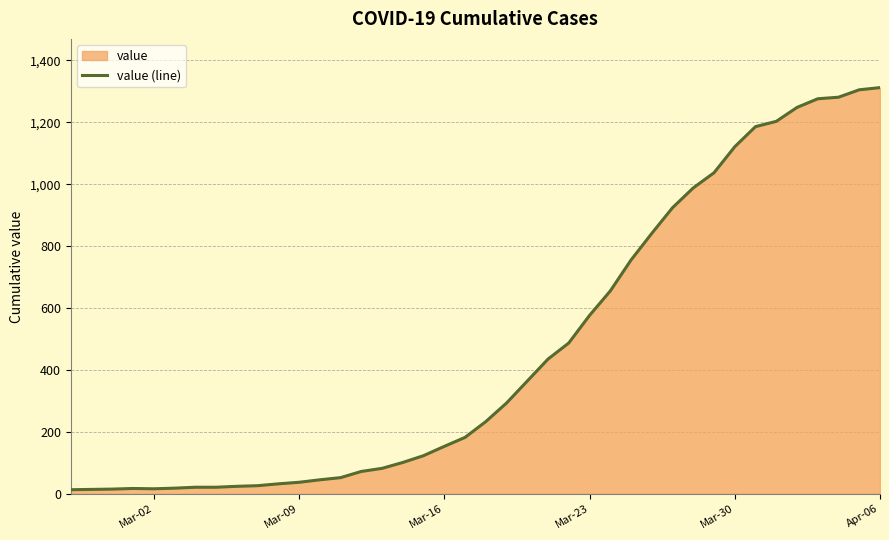

How many series are shown in this chart?

1